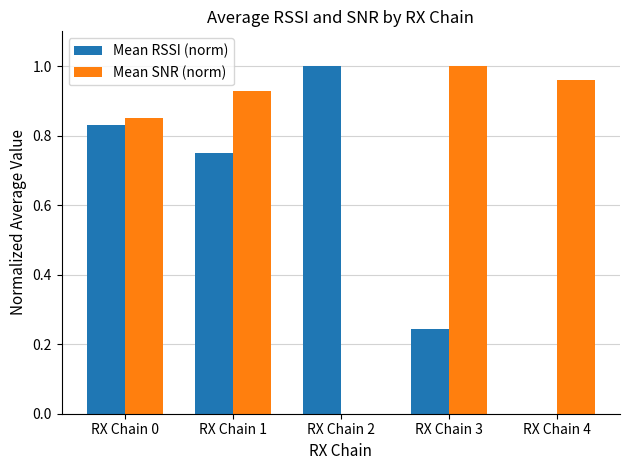

Between RX Chain 0 and RX Chain 3, which series saw the biggest shift?

Mean RSSI (norm)